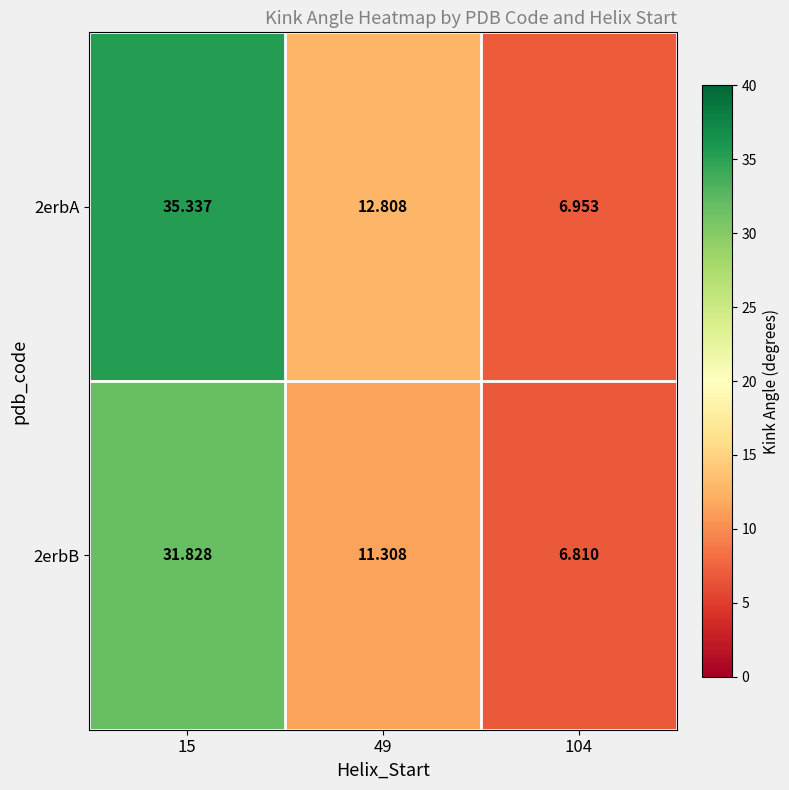

Is the value of 2erbA at 104 greater than the value of 2erbB at 49?

No